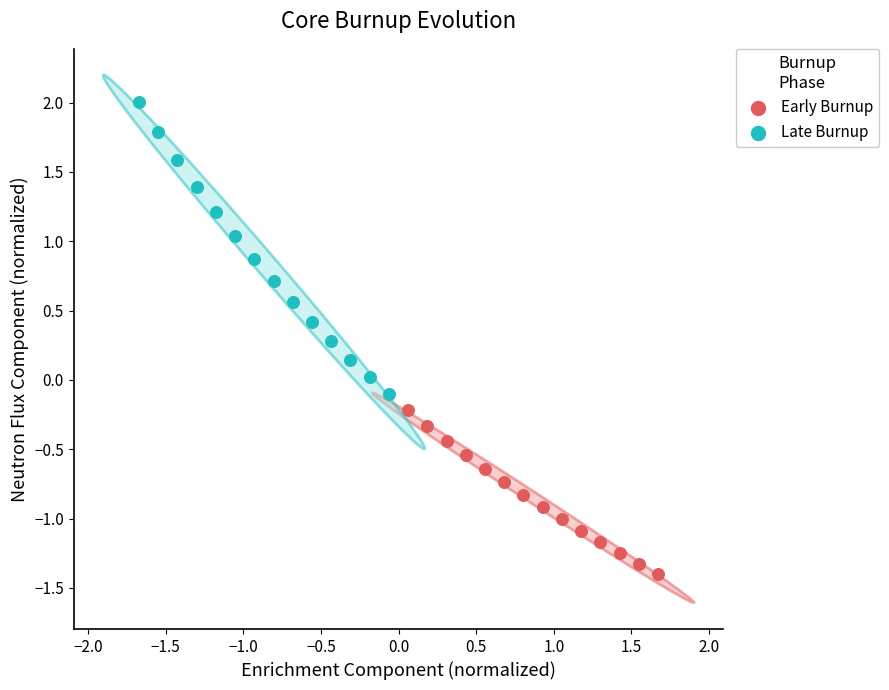

Which series contains the highest Y value?

Late Burnup